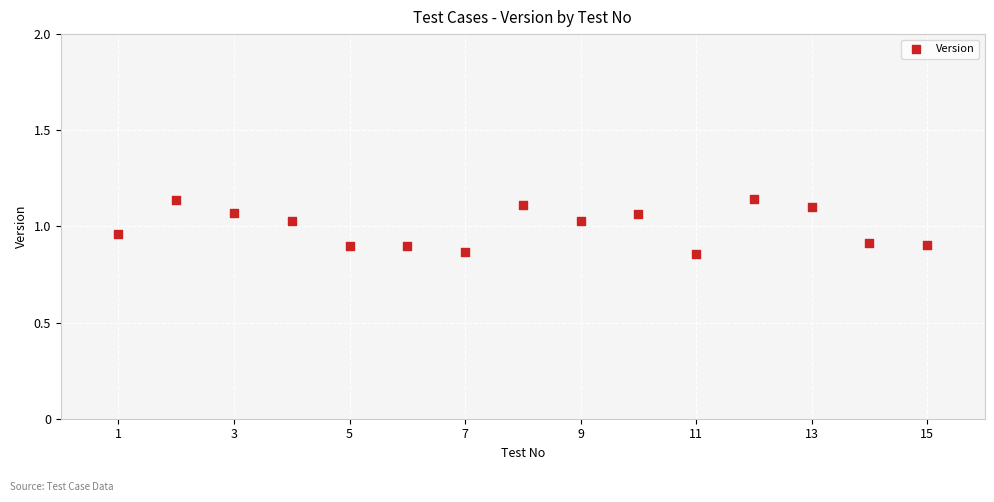

What is the range of Y values (max minus min)?

0.3